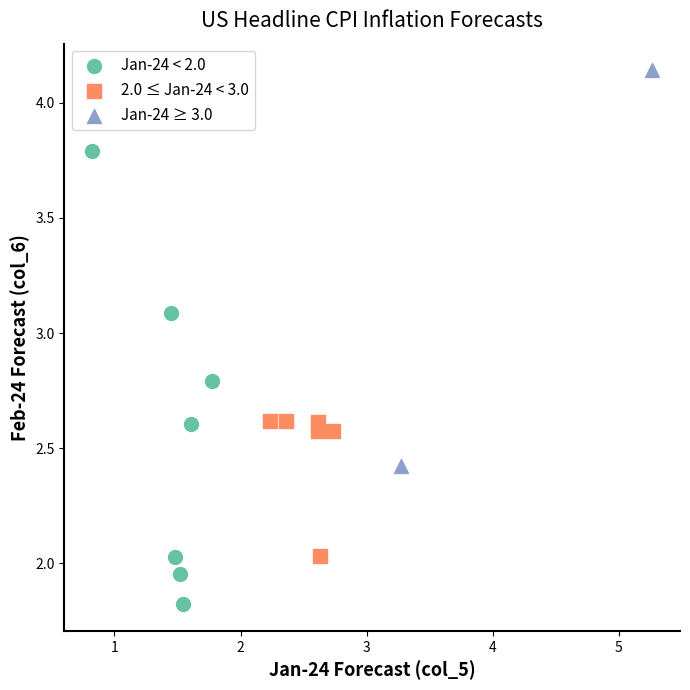

What are all the series names shown in the legend?

Jan-24 < 2.0, 2.0 ≤ Jan-24 < 3.0, Jan-24 ≥ 3.0